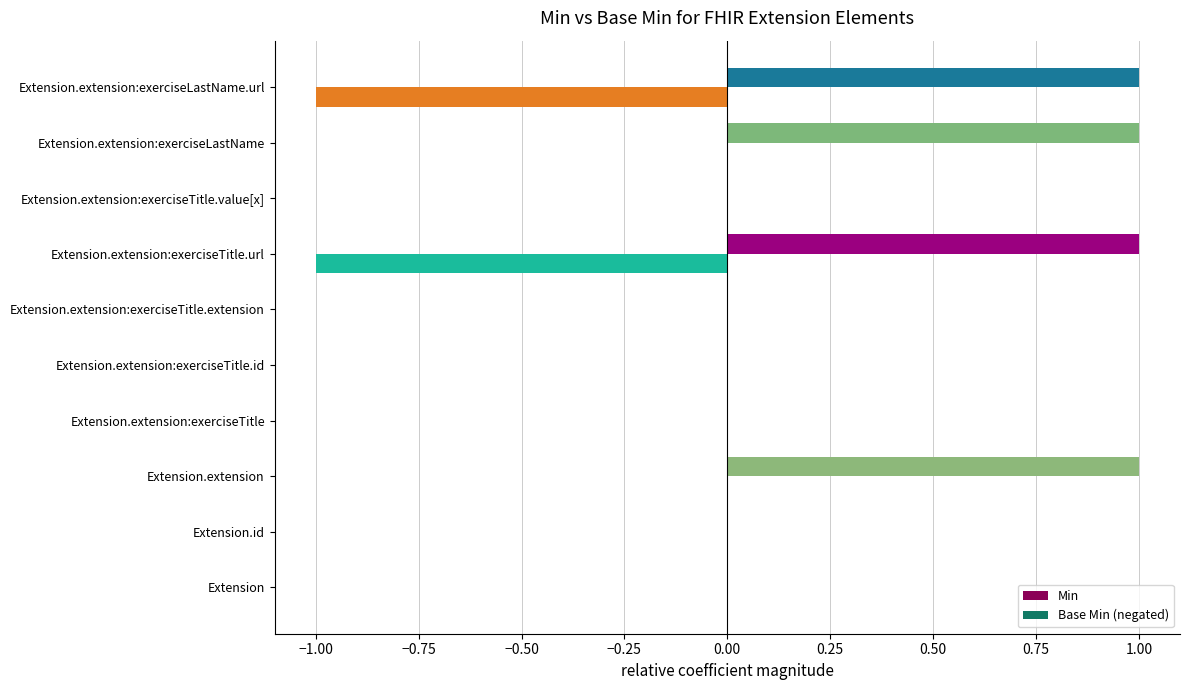

At how many categories does at least one series exceed 0?

4